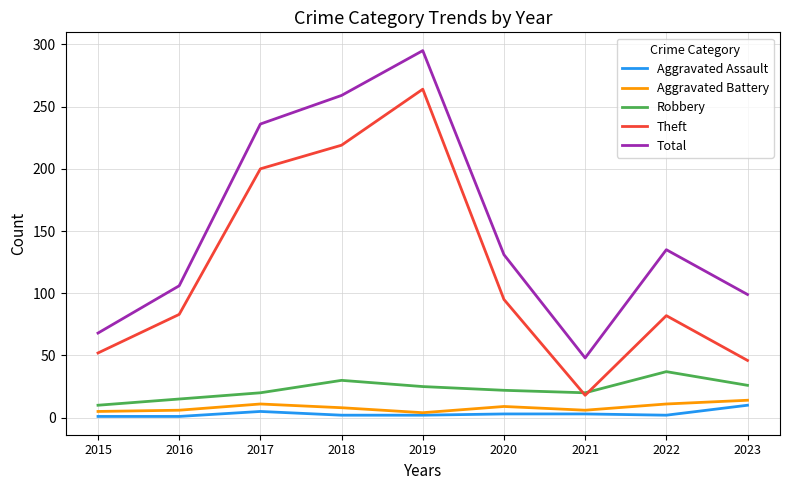

Which category has the highest value across all series?

2019